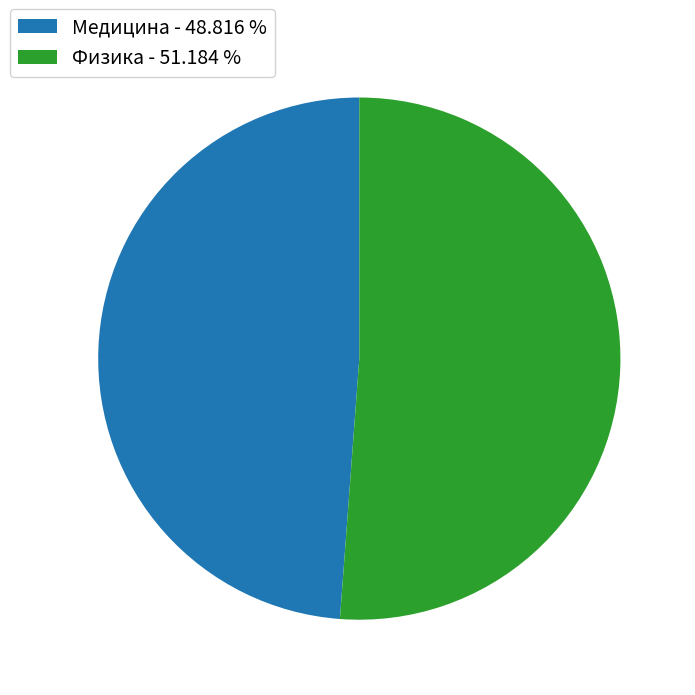

Rank the categories by value from lowest to highest.

Медицина, Физика